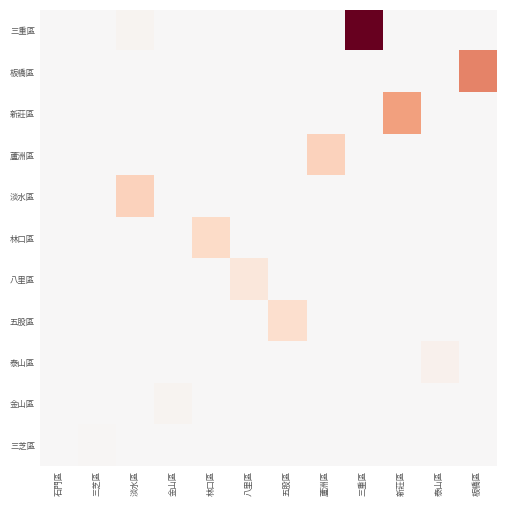

At 八里區, list the series in order from largest to smallest.

八里區, 三重區, 板橋區, 新莊區, 蘆洲區, 淡水區, 林口區, 五股區, 泰山區, 金山區, 三芝區